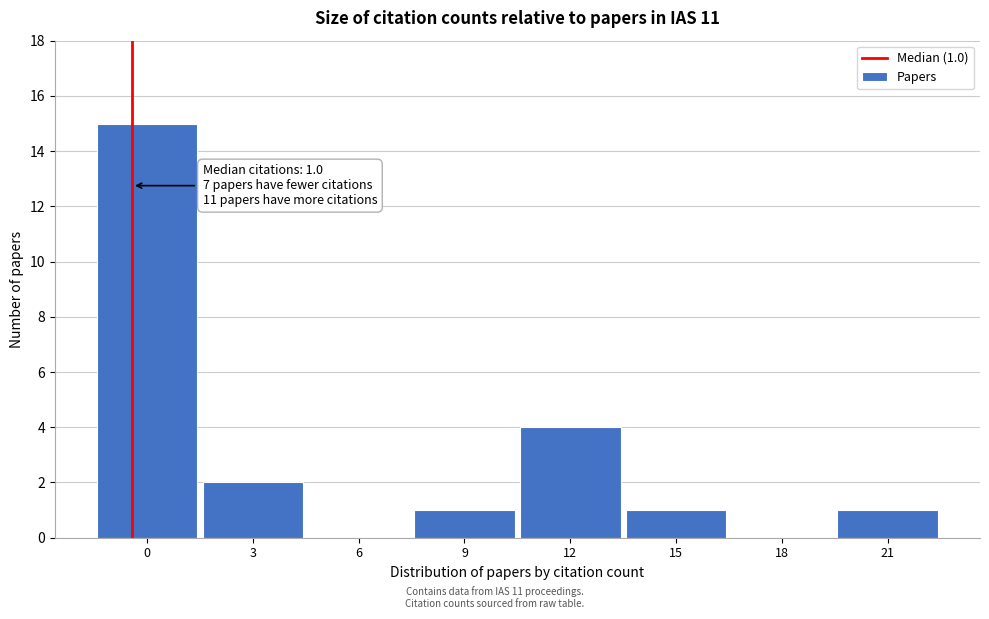

Which has a higher value, 12 or 21?

12